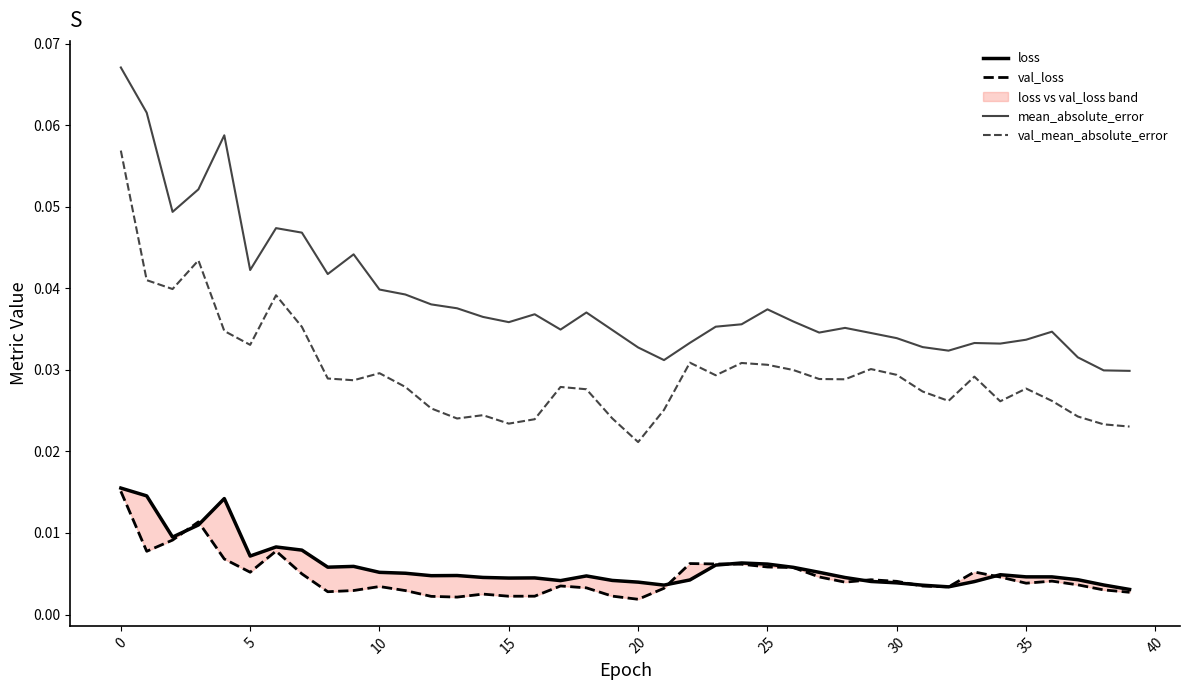

True or false: mean_absolute_error and val_mean_absolute_error intersect in this chart.

False